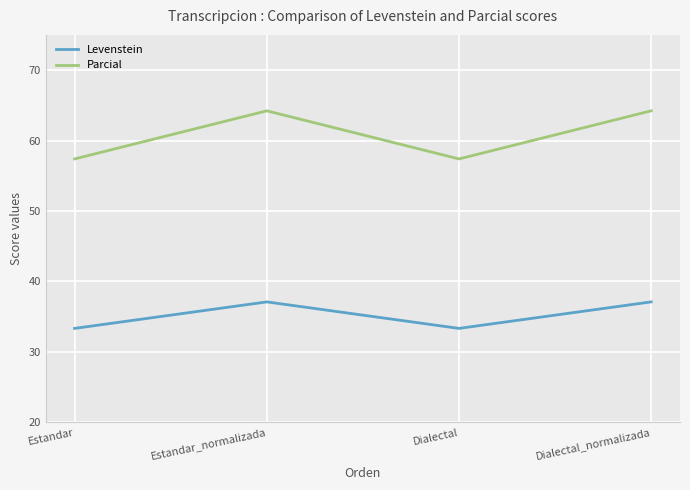

Is this an area chart (filled region under the line)?

No